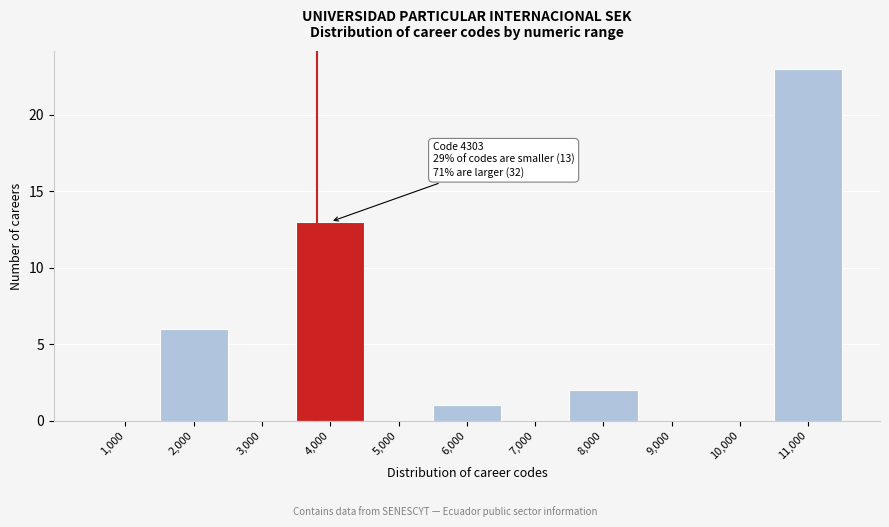

Reading left to right, transcribe all the data shown in this chart.

1,000=0	2,000=6	3,000=0	4,000=13	5,000=0	6,000=1	7,000=0	8,000=2	9,000=0	10,000=0	11,000=23